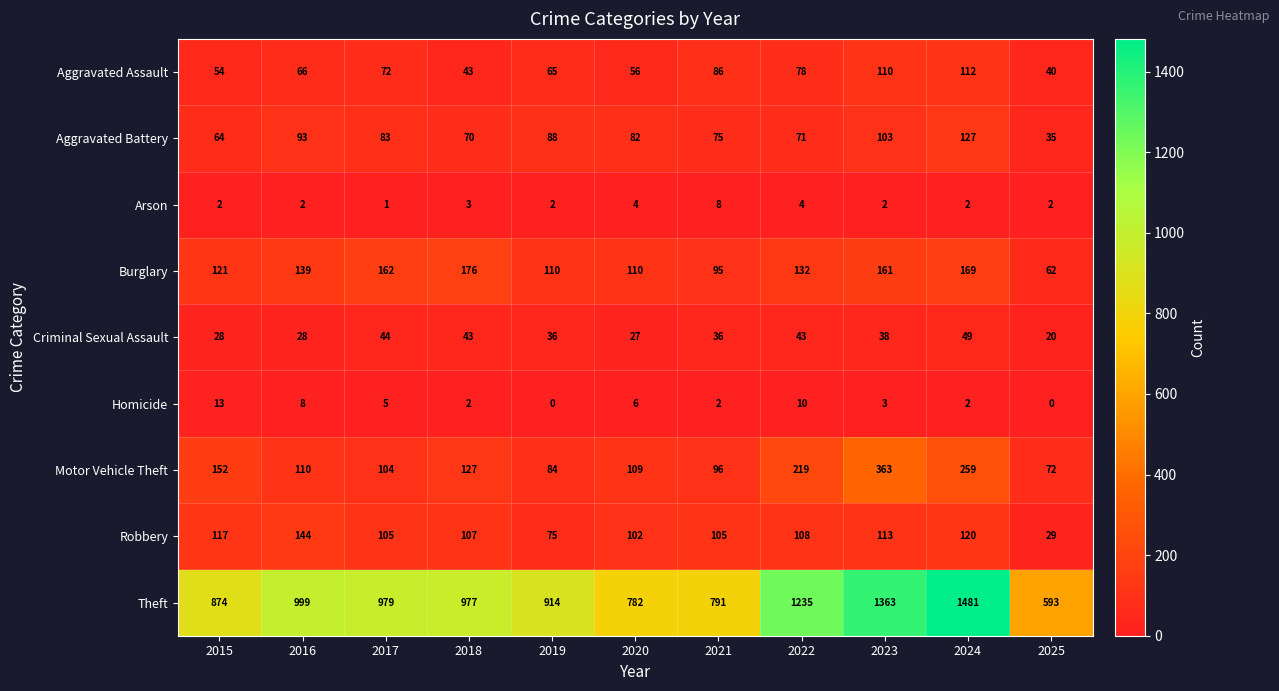

Which series has the largest total across all categories?

Theft